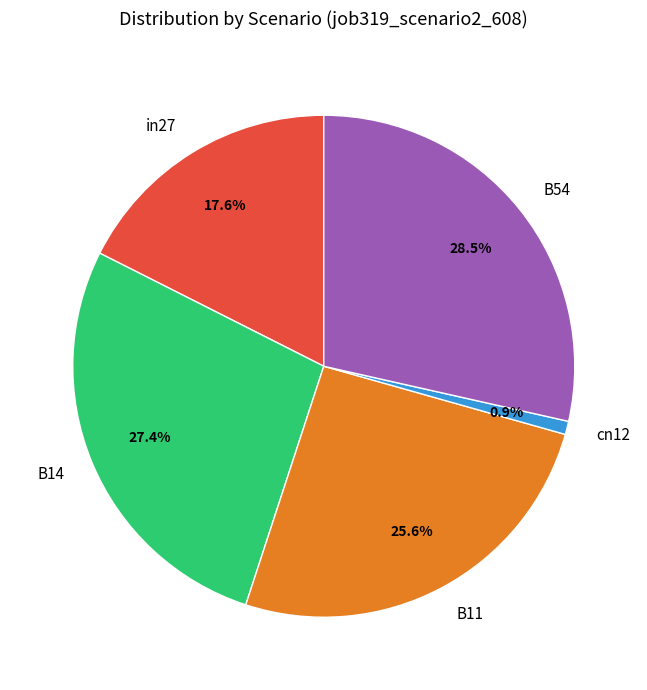

Count the number of slices in the pie.

5